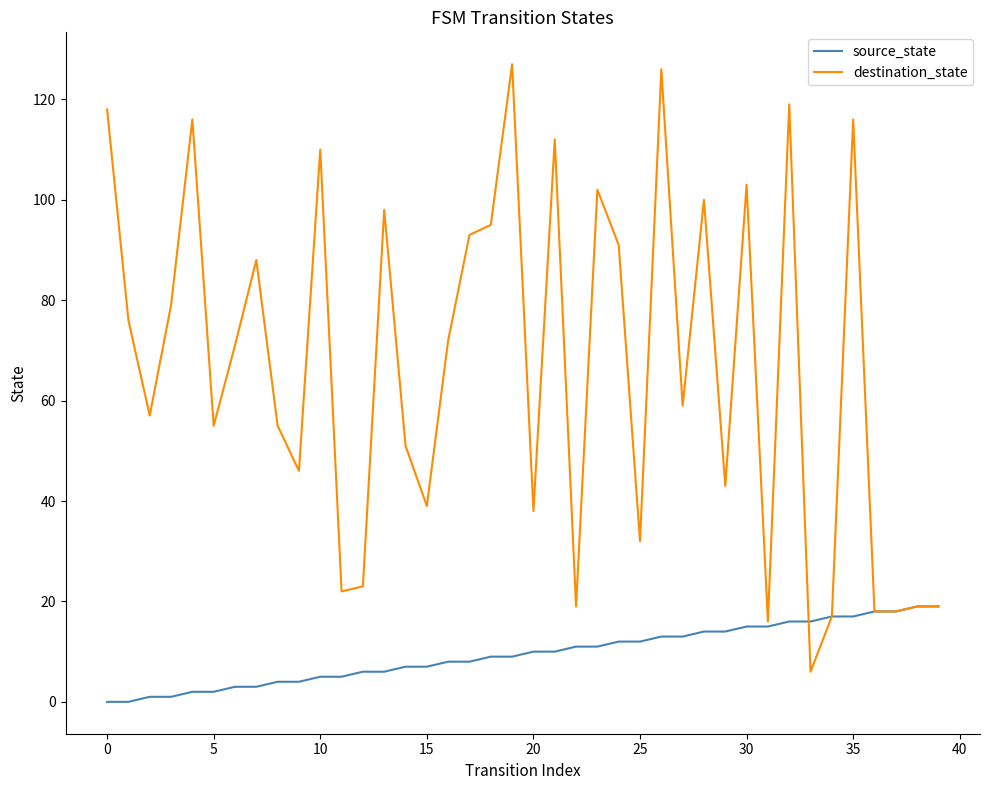

What is the difference between the second highest and second lowest values in the source_state series?

19